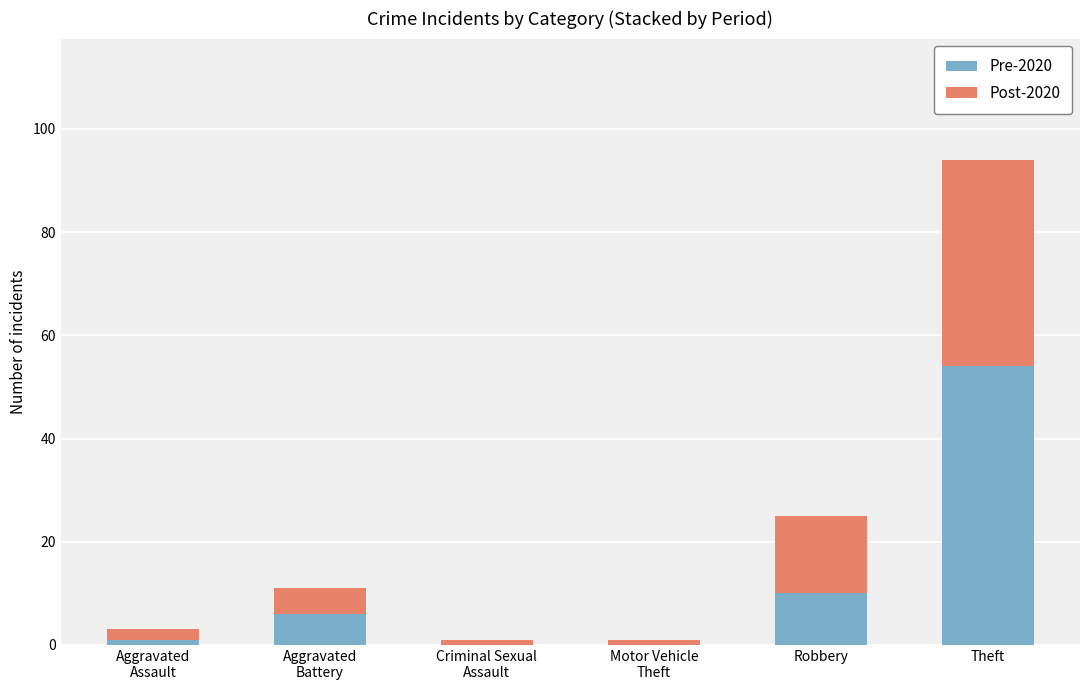

At which category is the sum across all series the highest?

Theft